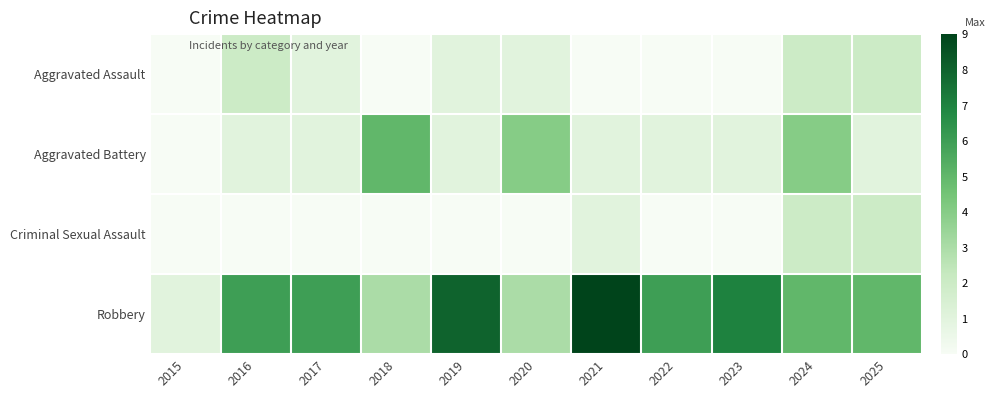

Which category has the highest value across all series?

2021